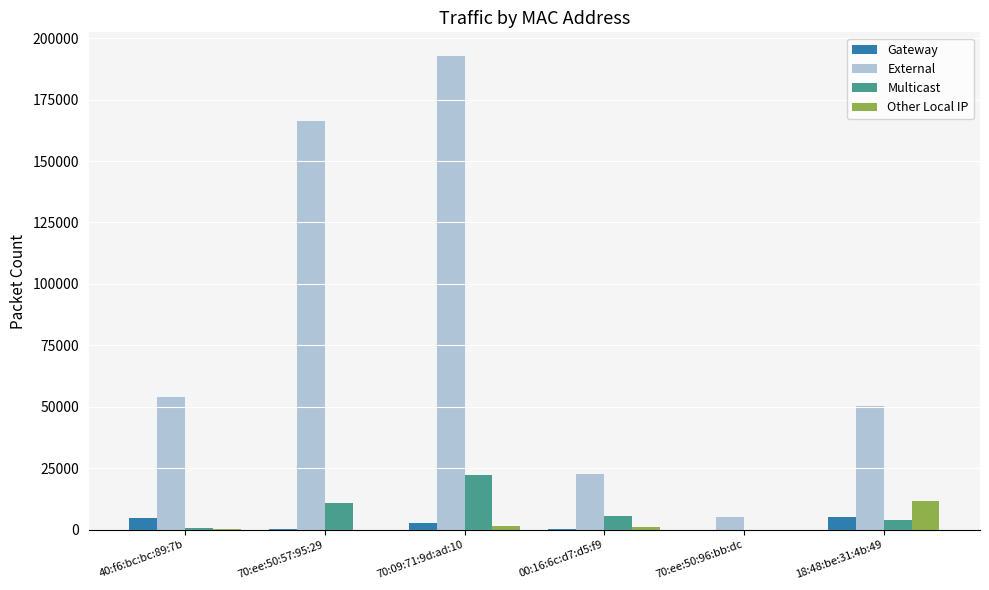

At which category does the chart reach its peak across all series?

70:09:71:9d:ad:10